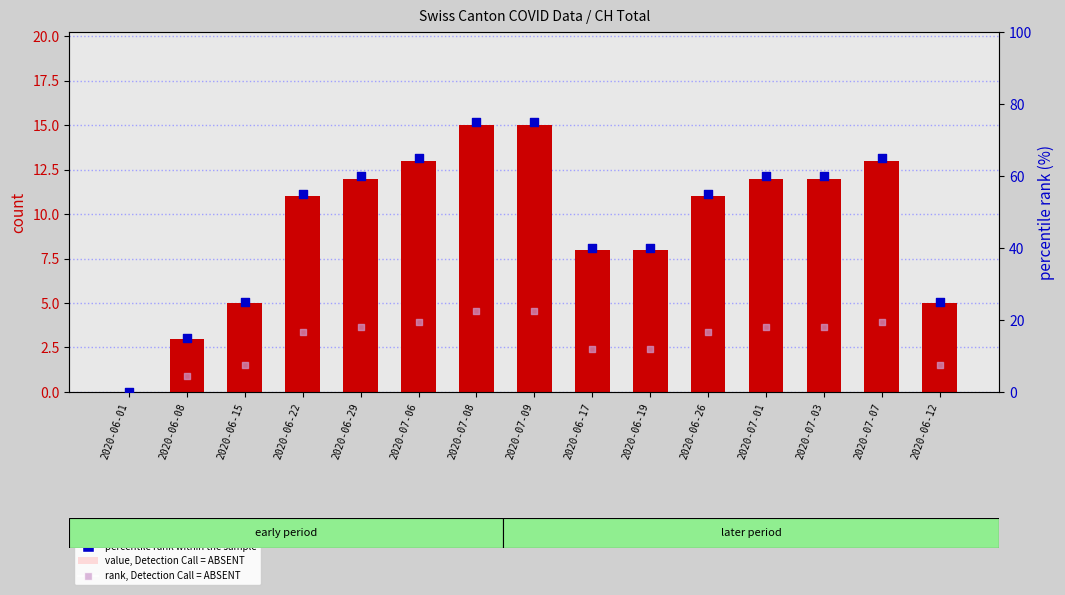

Which series has the largest total across all categories?

percentile rank within the sample